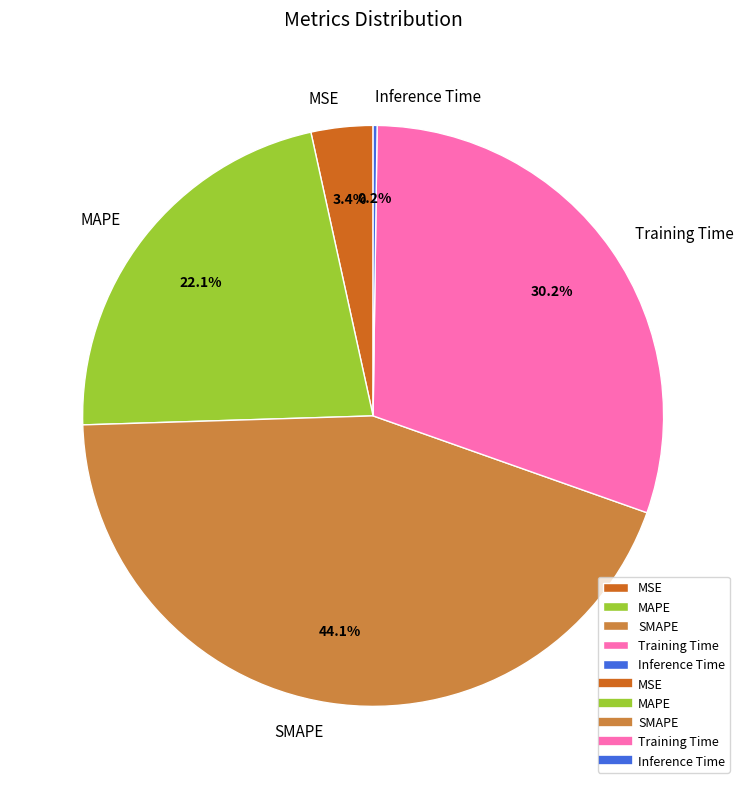

Is there a majority slice in this chart?

No